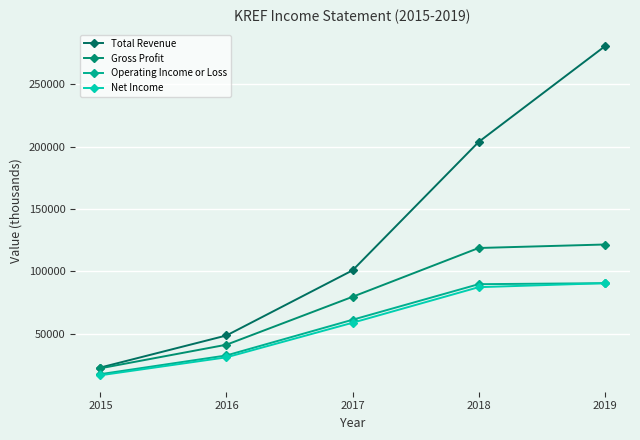

Between 2015 and 2016, which is larger?

2016